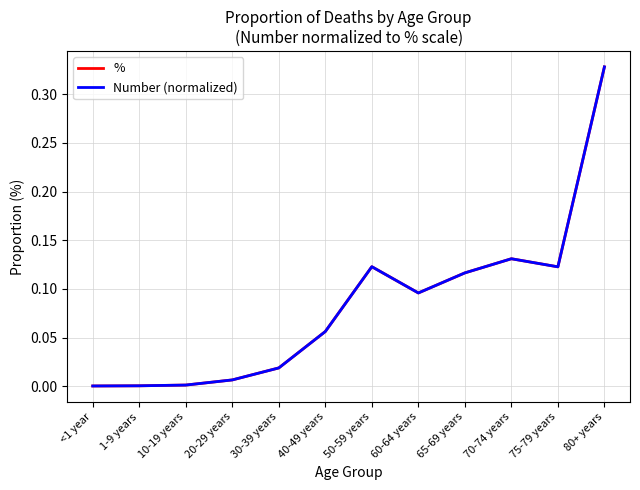

At how many categories does at least one series exceed 0?

12